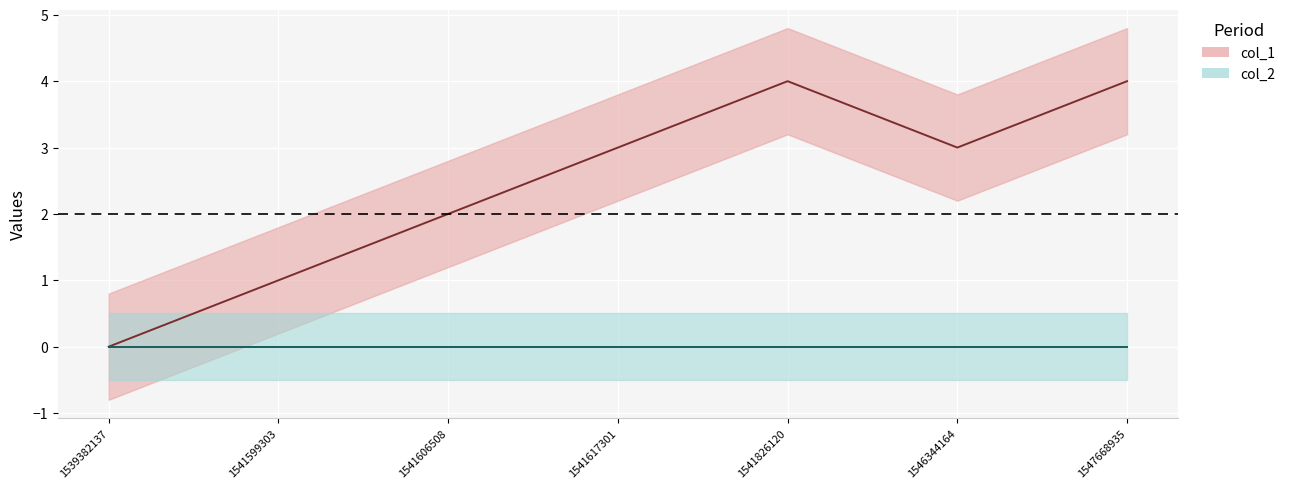

True or false: col_2 and col_1 cross at least once.

False